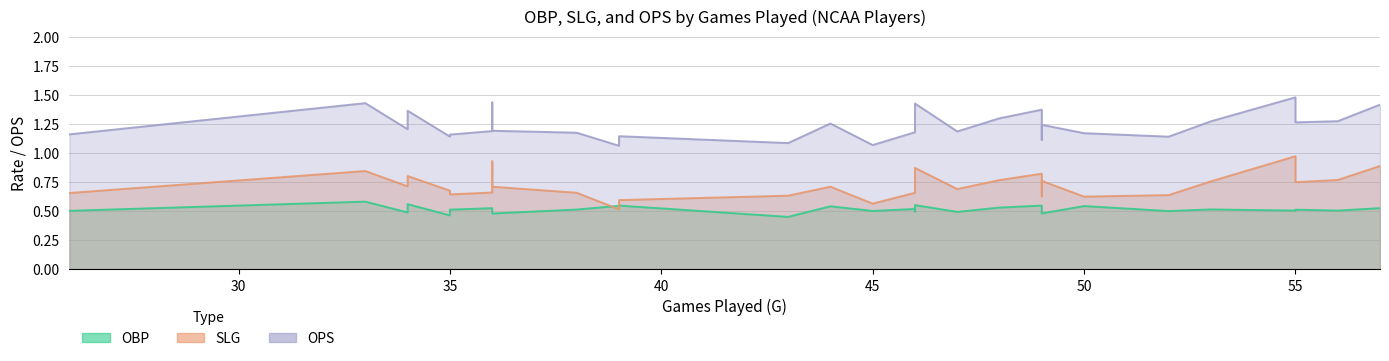

The value of OBP at 3 is 0.4. True or false?

False